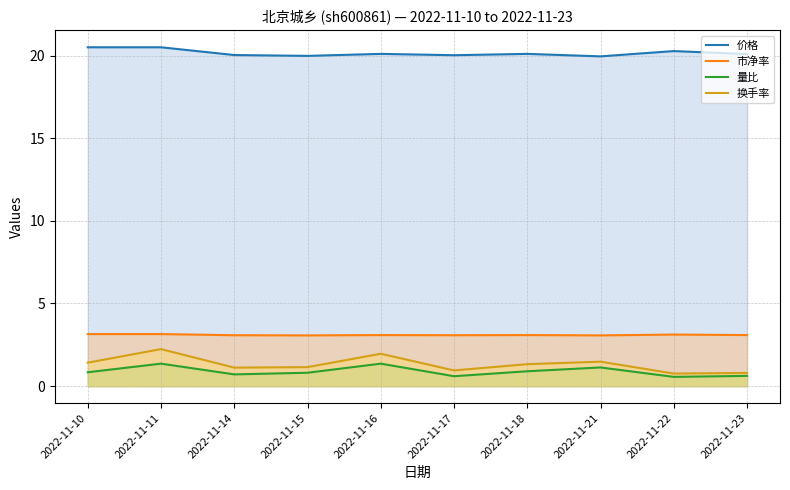

How many distinct data groups are displayed?

4